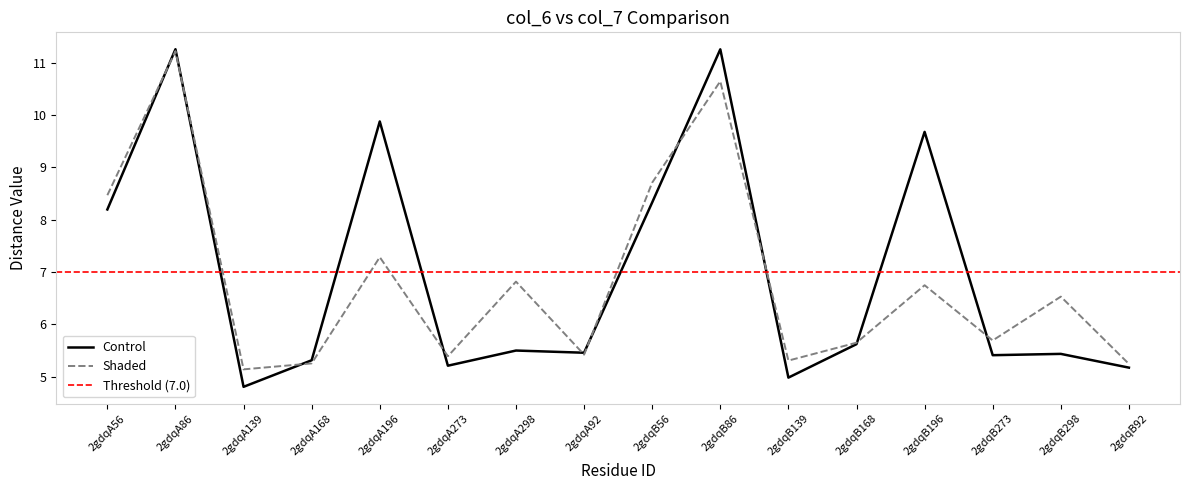

Read the Shaded value at 2gdqB196.

6.7